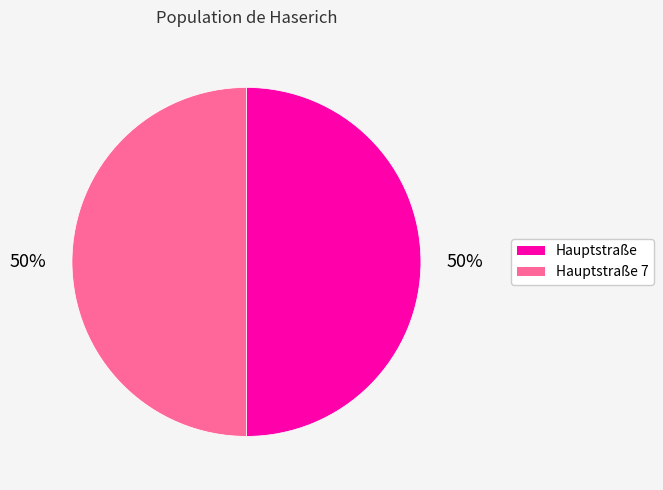

How many segments does this pie chart have?

2